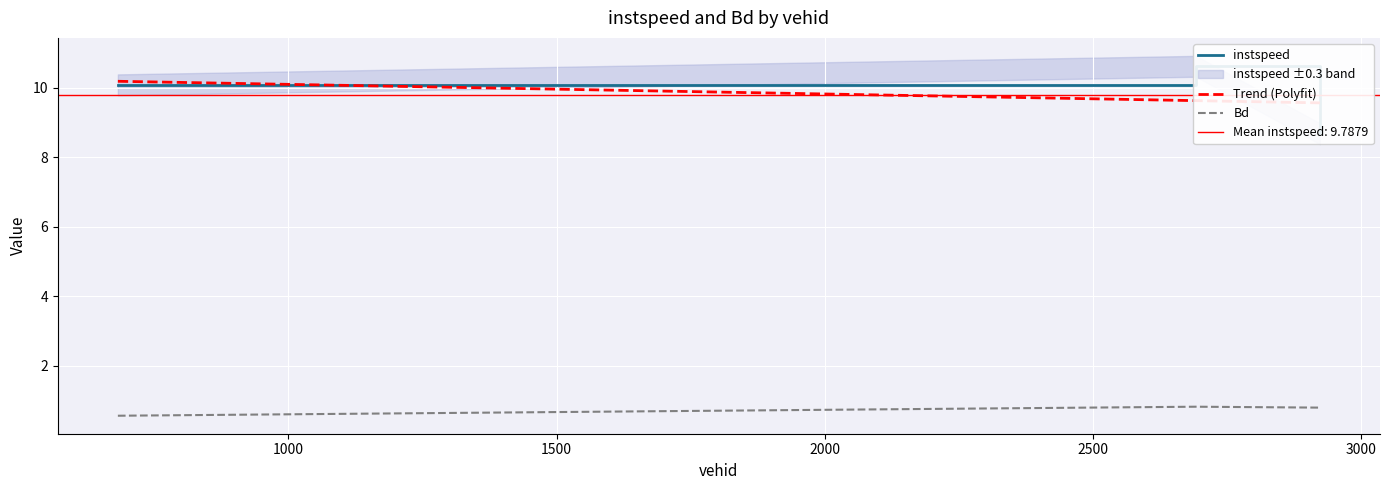

How many Bd values are between 0 and 1?

3